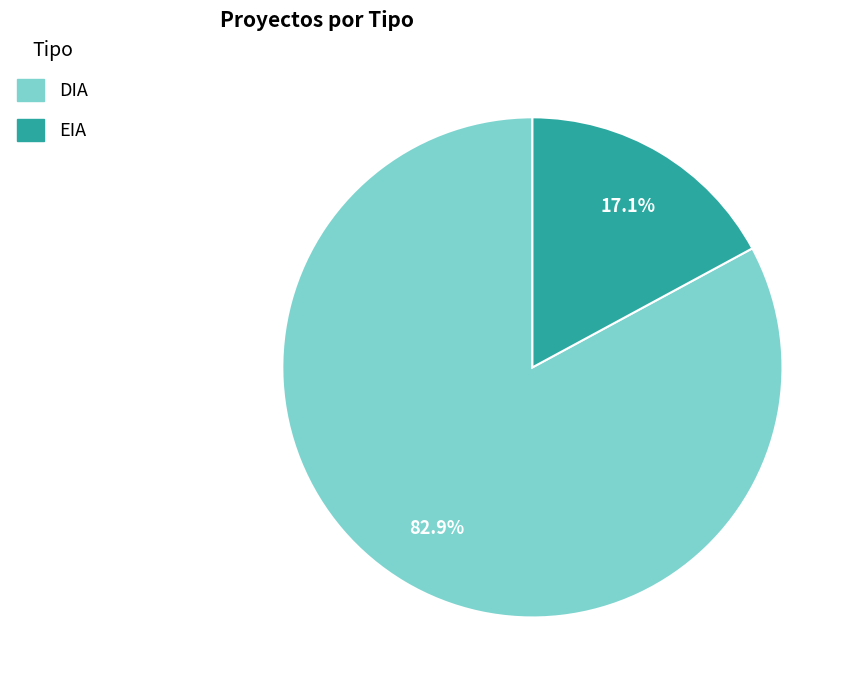

To the nearest percent, what is the difference between the DIA and EIA slice percentages?

66%